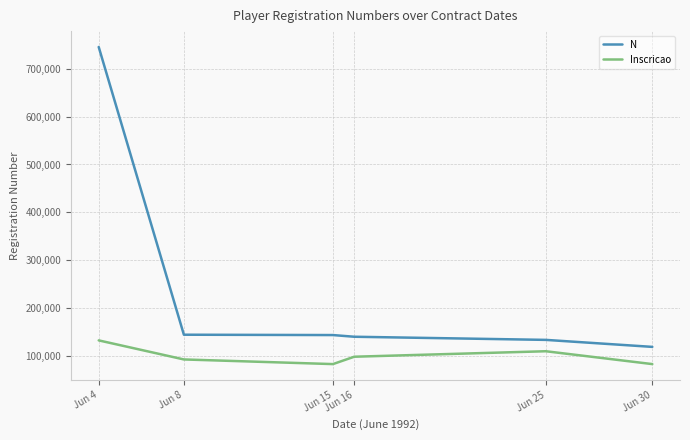

Rank the series by their average value, from lowest to highest.

Inscricao, N